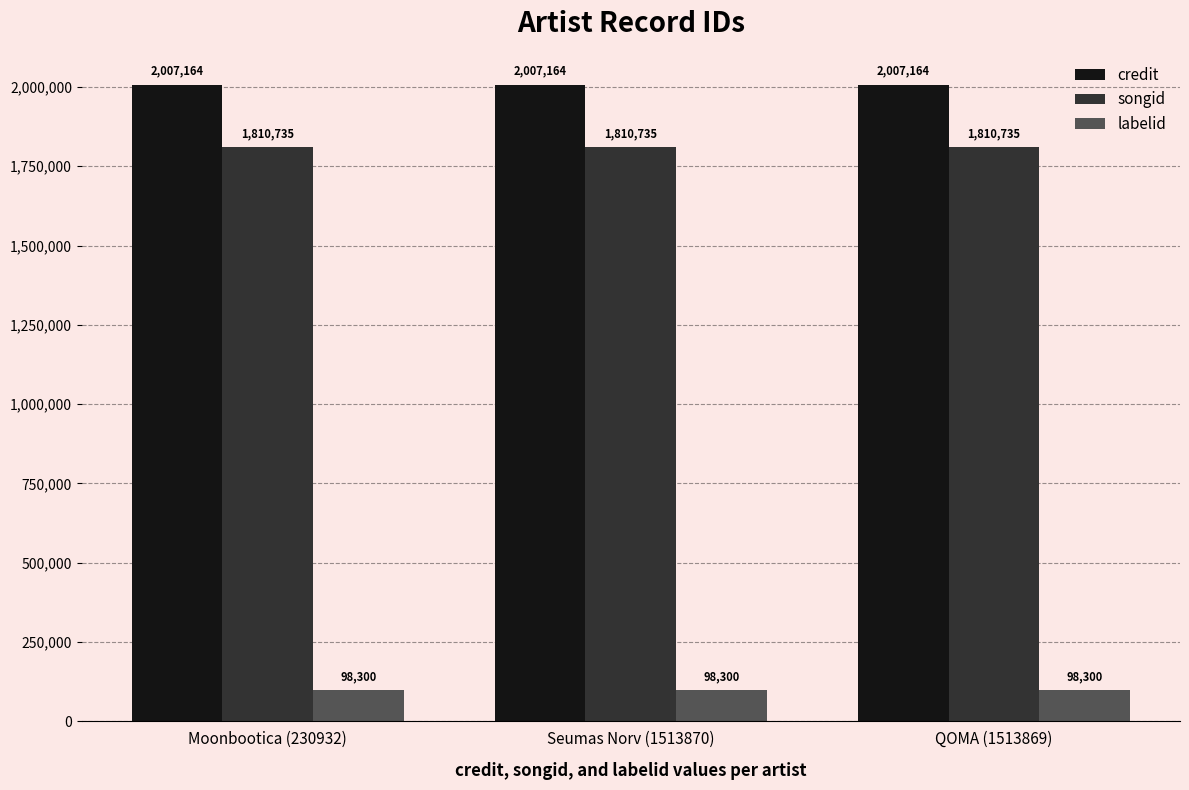

What is the approximate value of credit at Seumas Norv (1513870)?

2007164